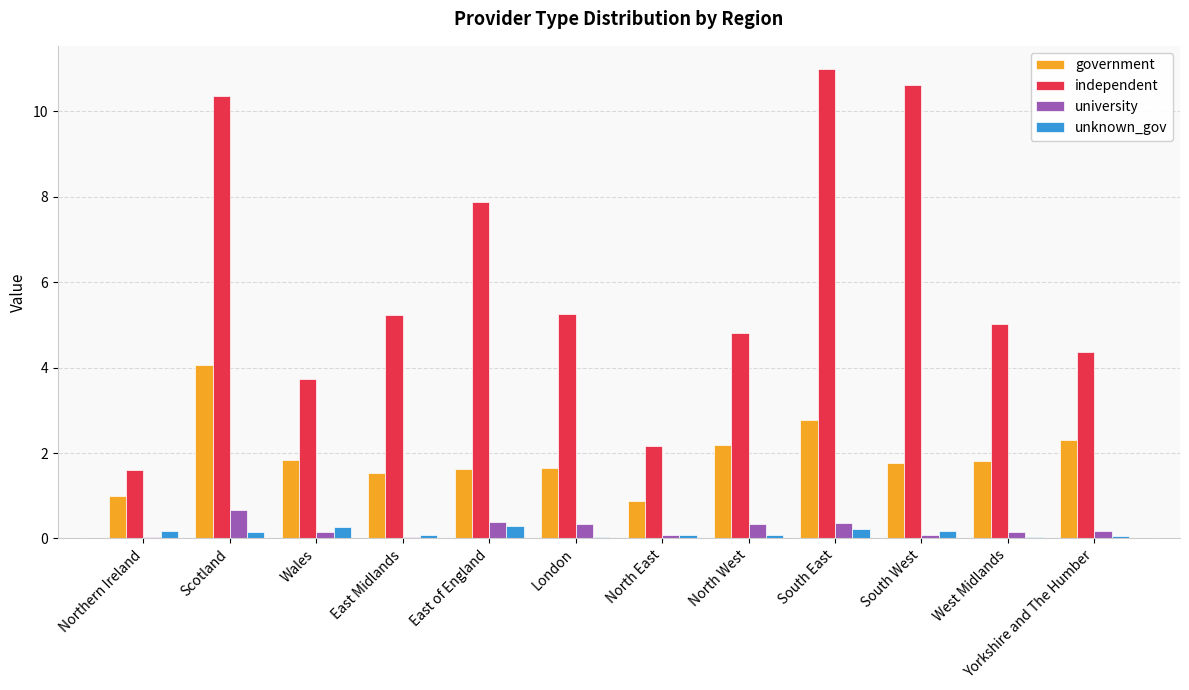

What is the maximum value shown in the chart?

11.0